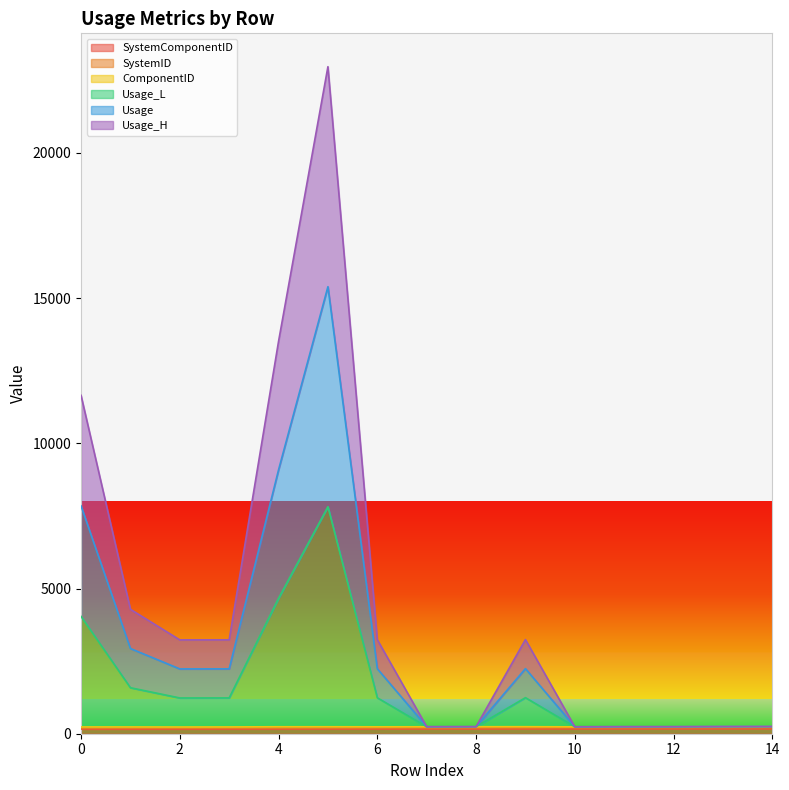

True or false: Usage_H and SystemID intersect in this chart.

False